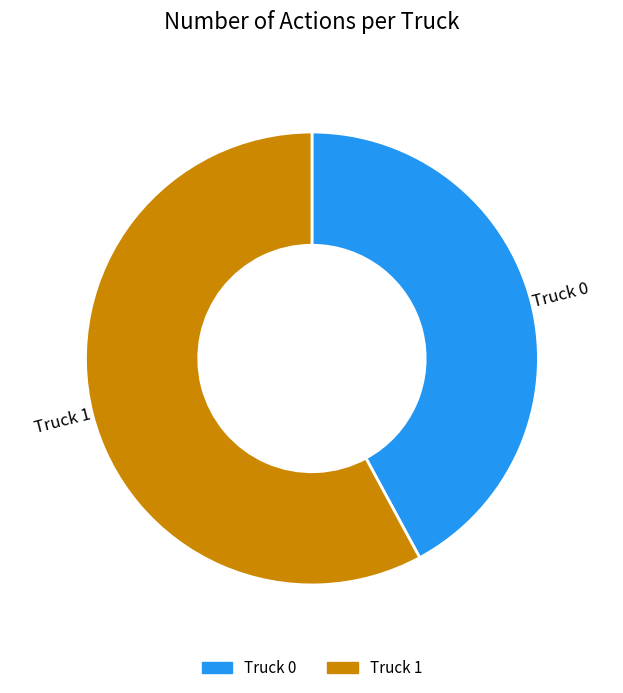

Which category has the biggest portion of the pie?

Truck 1